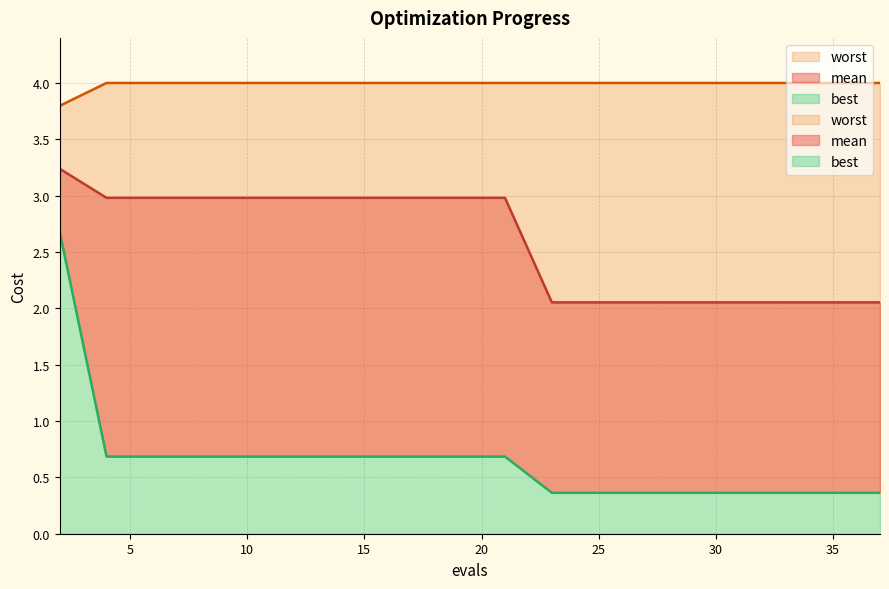

True or false: best has a value of 0.1 at 31.

False